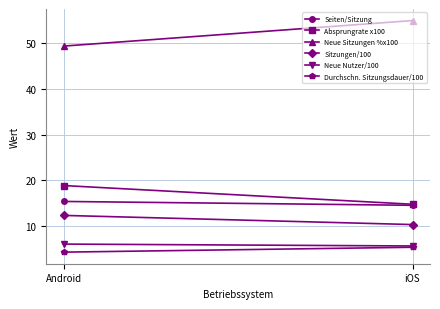

Is this an area chart (filled region under the line)?

No